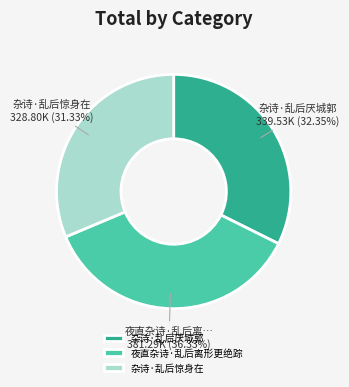

What is the largest slice in the pie chart?

夜直杂诗·乱后离形更绝踪